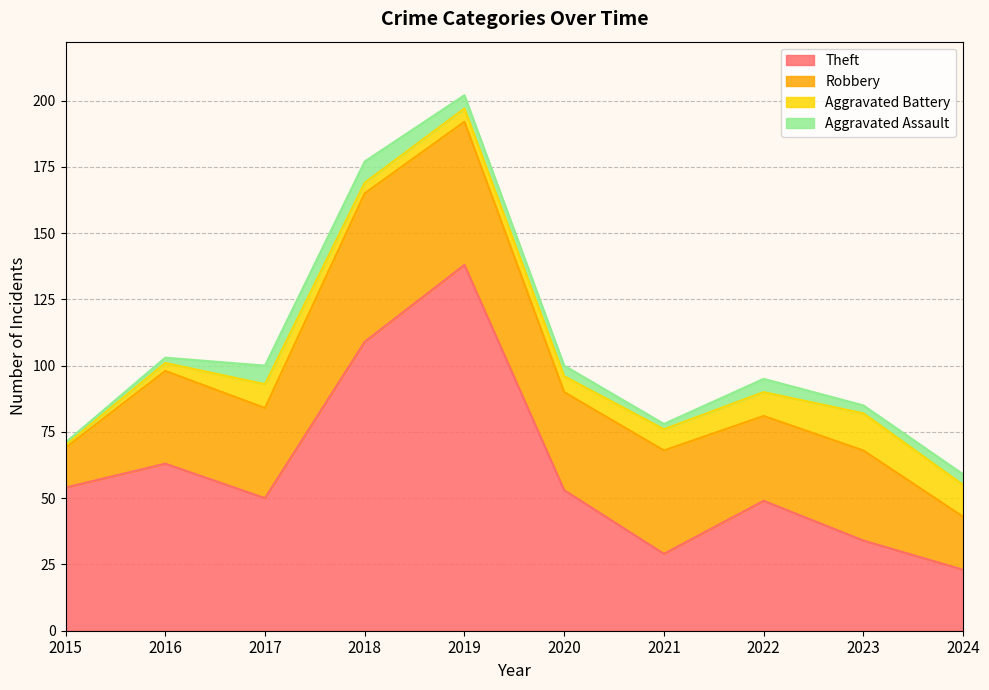

What are all the series names shown in the legend?

Theft, Robbery, Aggravated Battery, Aggravated Assault